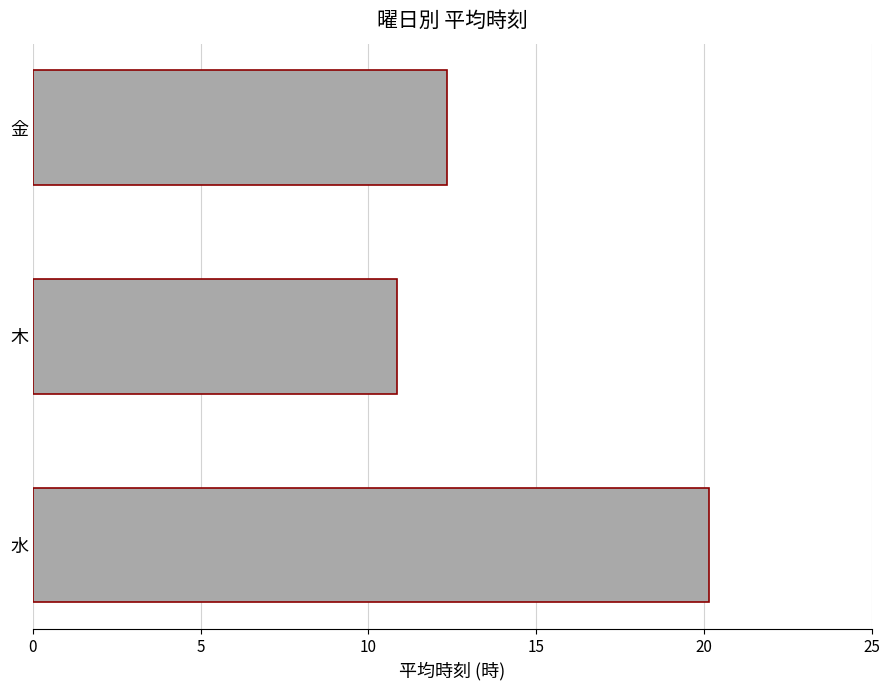

Reading bottom to top, what are all the values shown in this chart?

水=20.2	木=10.8	金=12.3